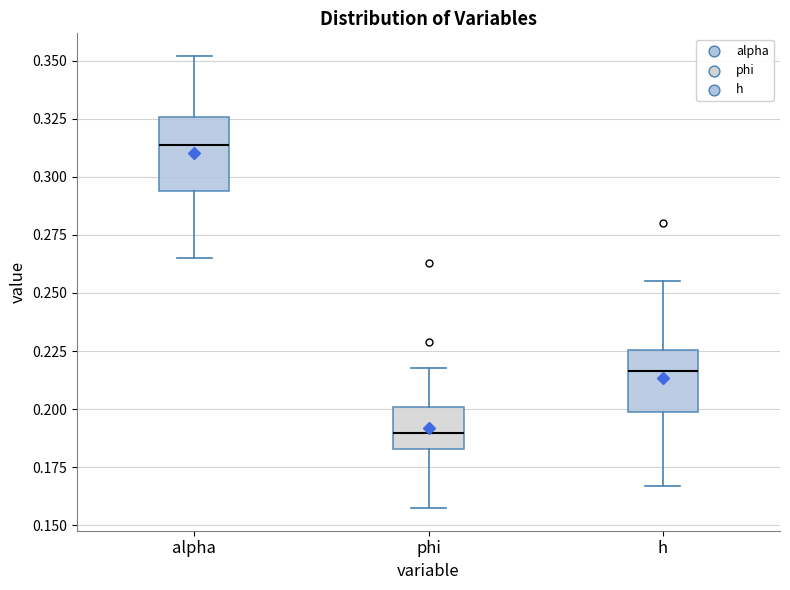

Reading left to right, read every box against the y-axis: the position of its median line, the range the box covers, and the ends of its whiskers. The values are not printed on the chart, so give them approximately, as read against the axis.

alpha: median 0.315, box 0.295 to 0.325, whiskers 0.265 to 0.350
phi: median 0.190, box 0.185 to 0.200, whiskers 0.155 to 0.220
h: median 0.215, box 0.200 to 0.225, whiskers 0.165 to 0.255